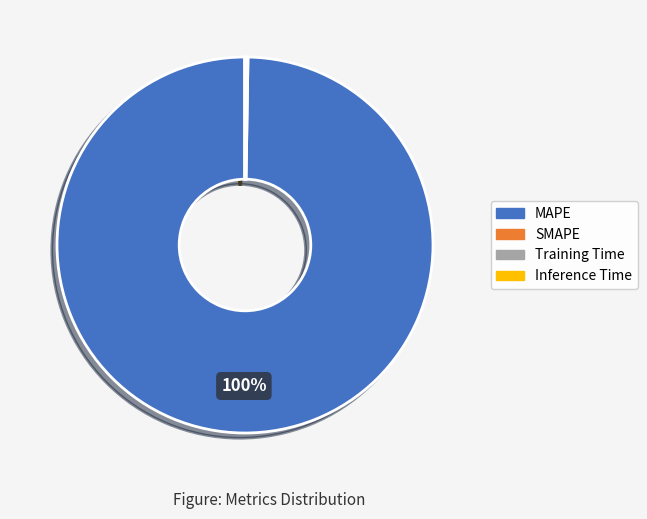

Which slice represents more than half of the pie?

MAPE